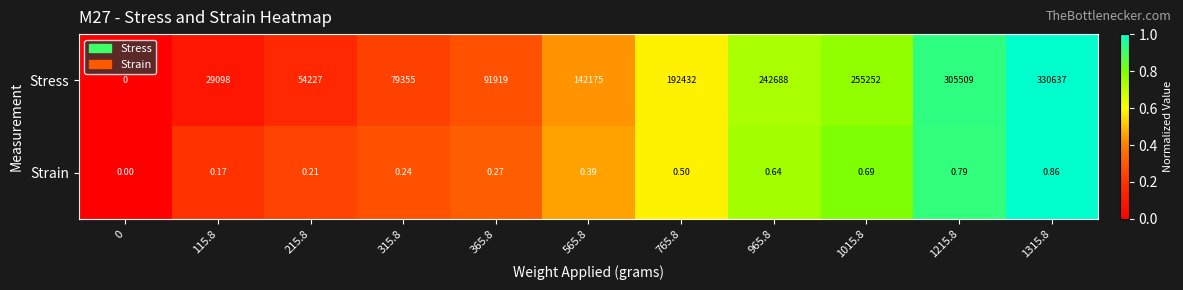

Which series has the largest total across all categories?

Stress